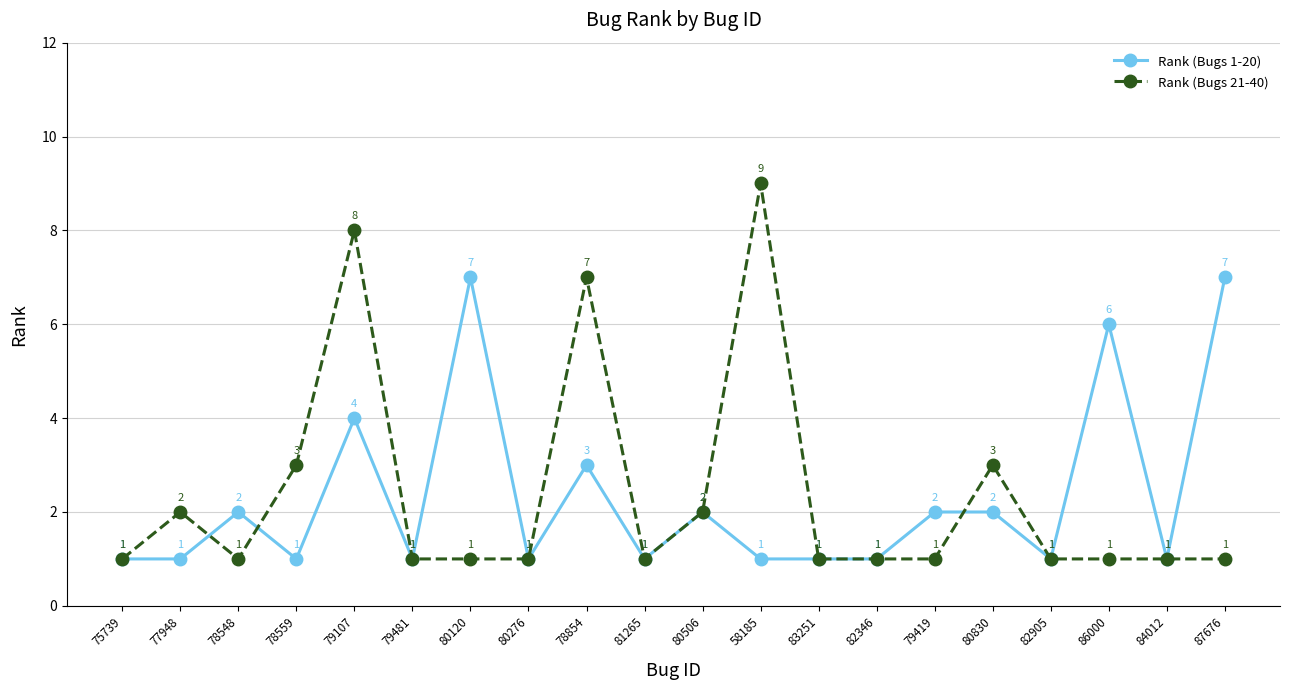

Is the value of Rank (Bugs 21-40) at 80276 greater than the value of Rank (Bugs 1-20) at 78854?

No